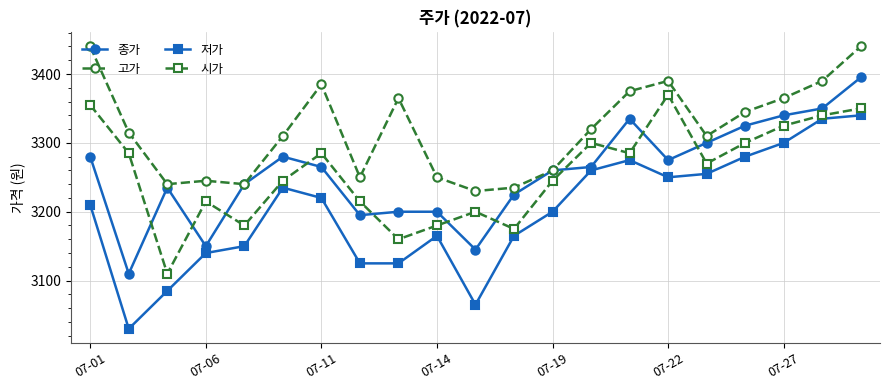

Which series has the largest total across all categories?

고가